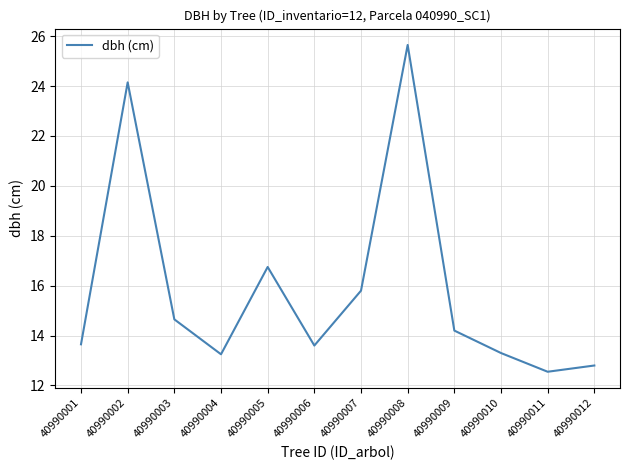

What is the average value?

15.9